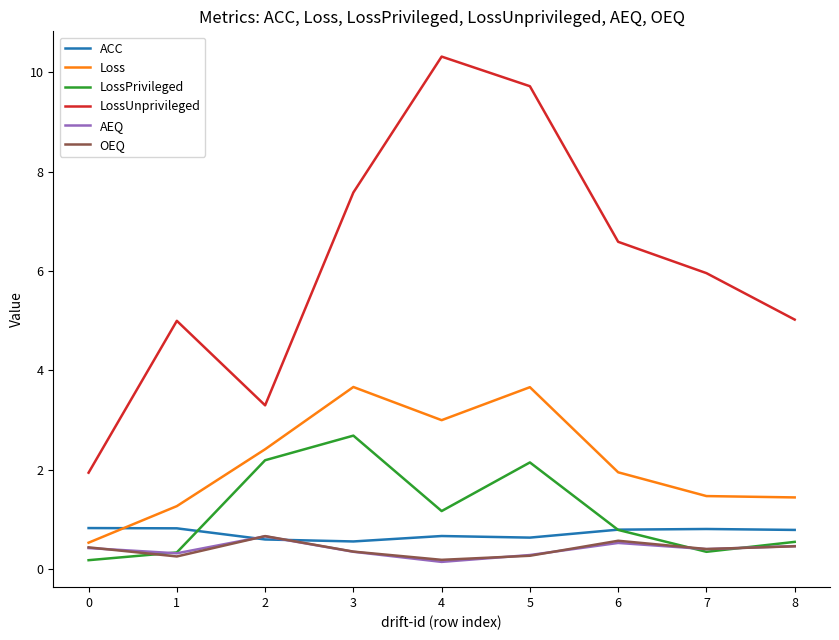

What is the difference between the highest and lowest values at 1?

4.7